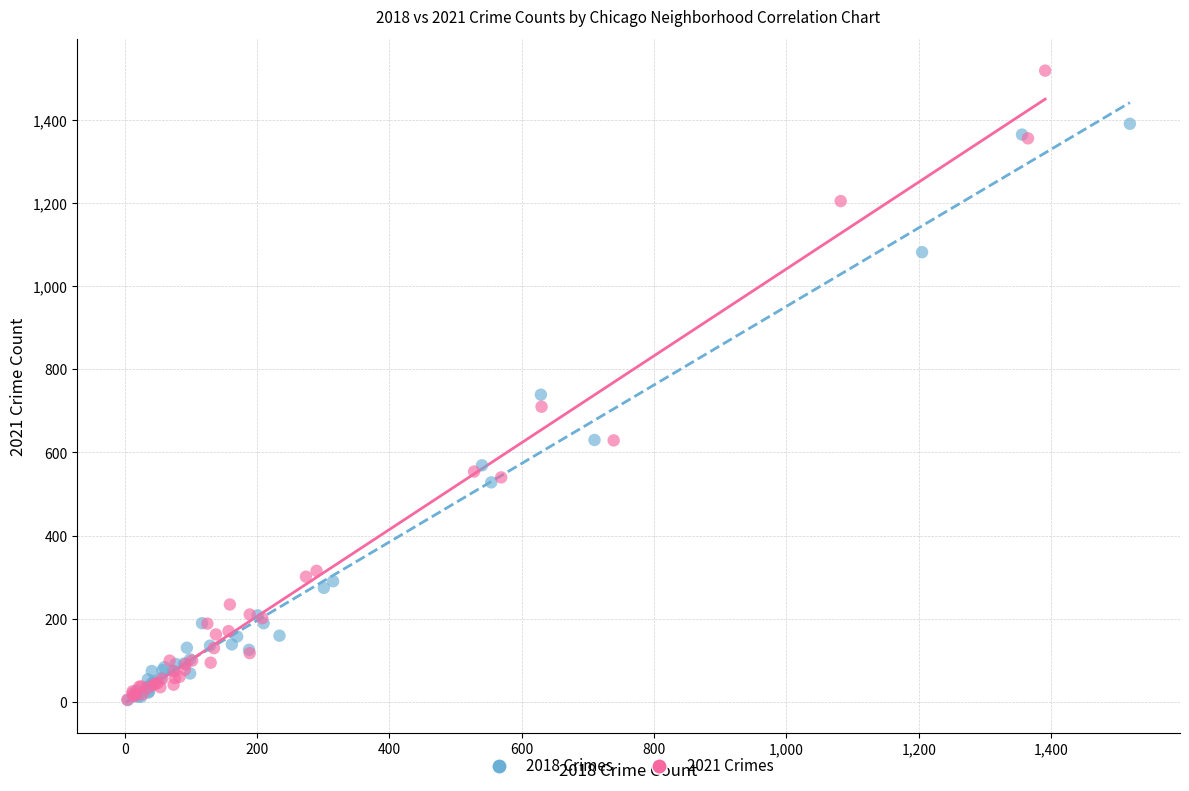

Which series has the largest Y range (max minus min)?

2021 Crimes